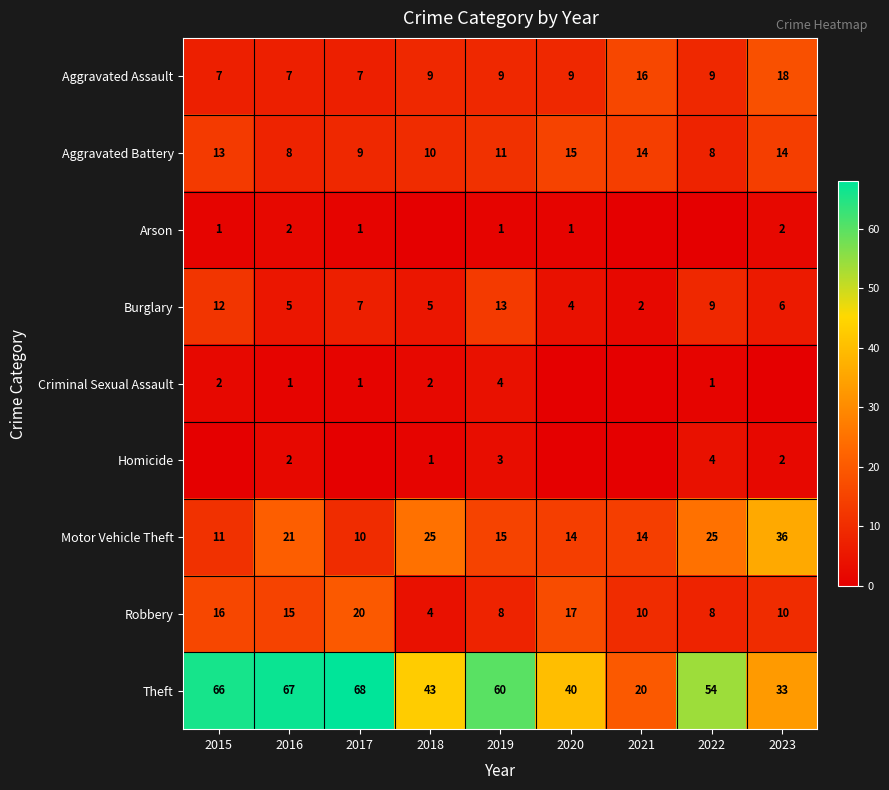

At how many categories does at least one series exceed 47?

5